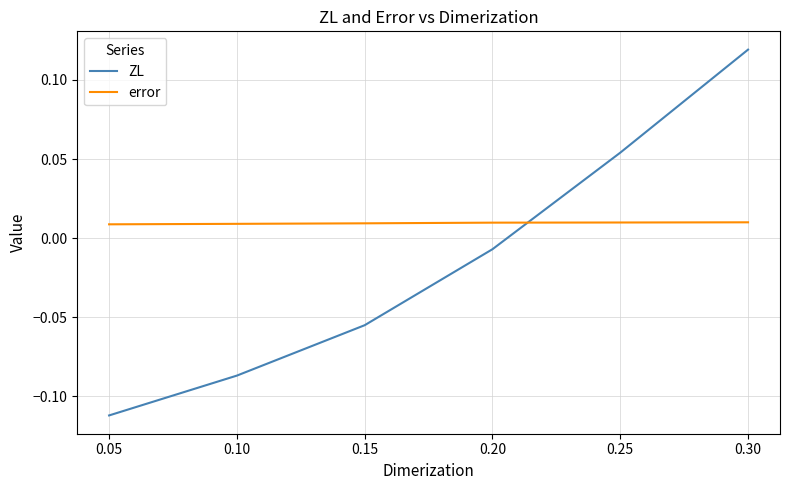

How many values in ZL are above zero?

2